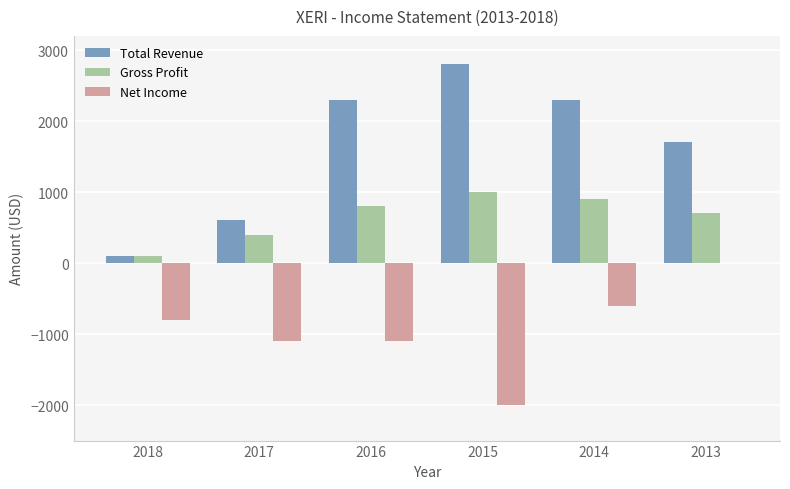

Which series has the largest total across all categories?

Total Revenue